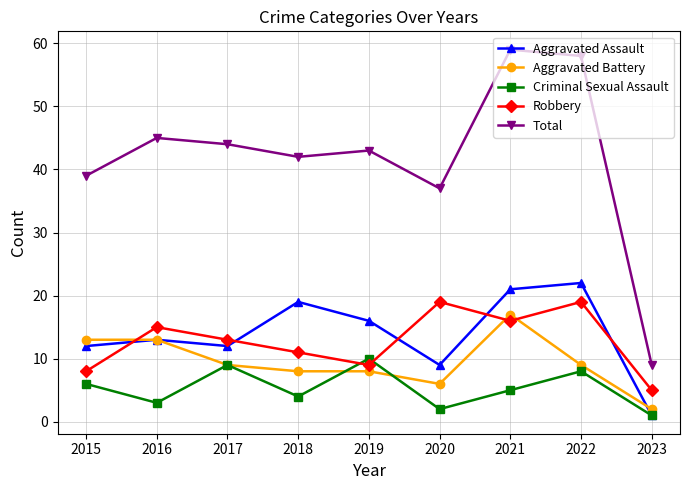

What are all the series names shown in the legend?

Aggravated Assault, Aggravated Battery, Criminal Sexual Assault, Robbery, Total